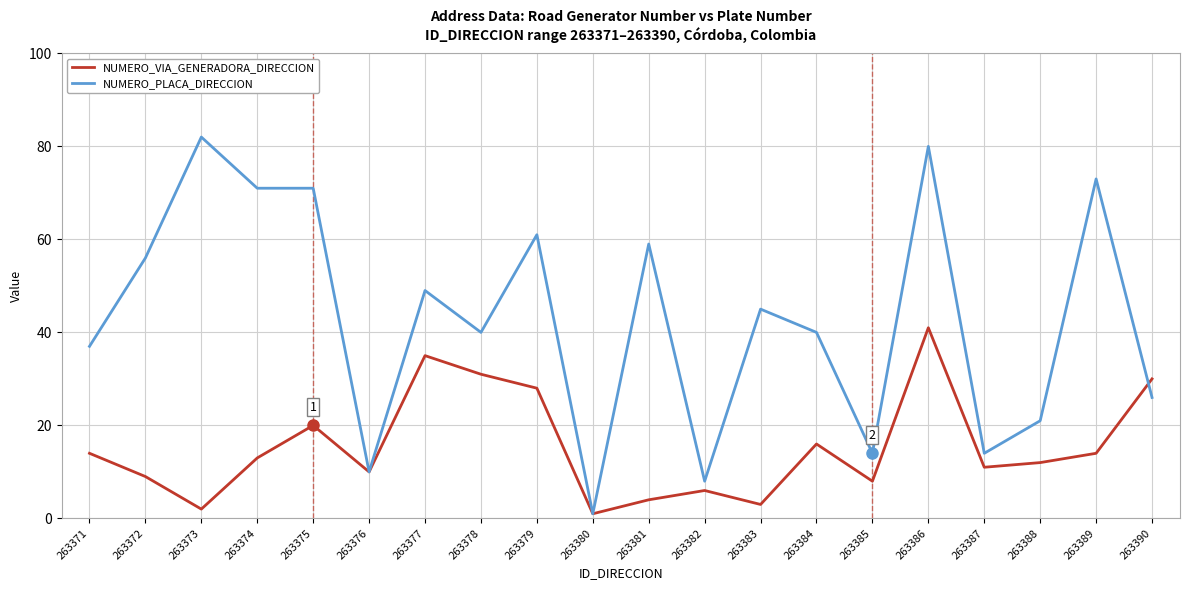

At 263389, list the series in order from smallest to largest.

NUMERO_VIA_GENERADORA_DIRECCION, NUMERO_PLACA_DIRECCION